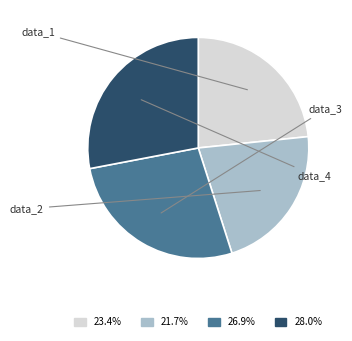

Combined, what portion of the pie is data_4 and data_2?

49.7%